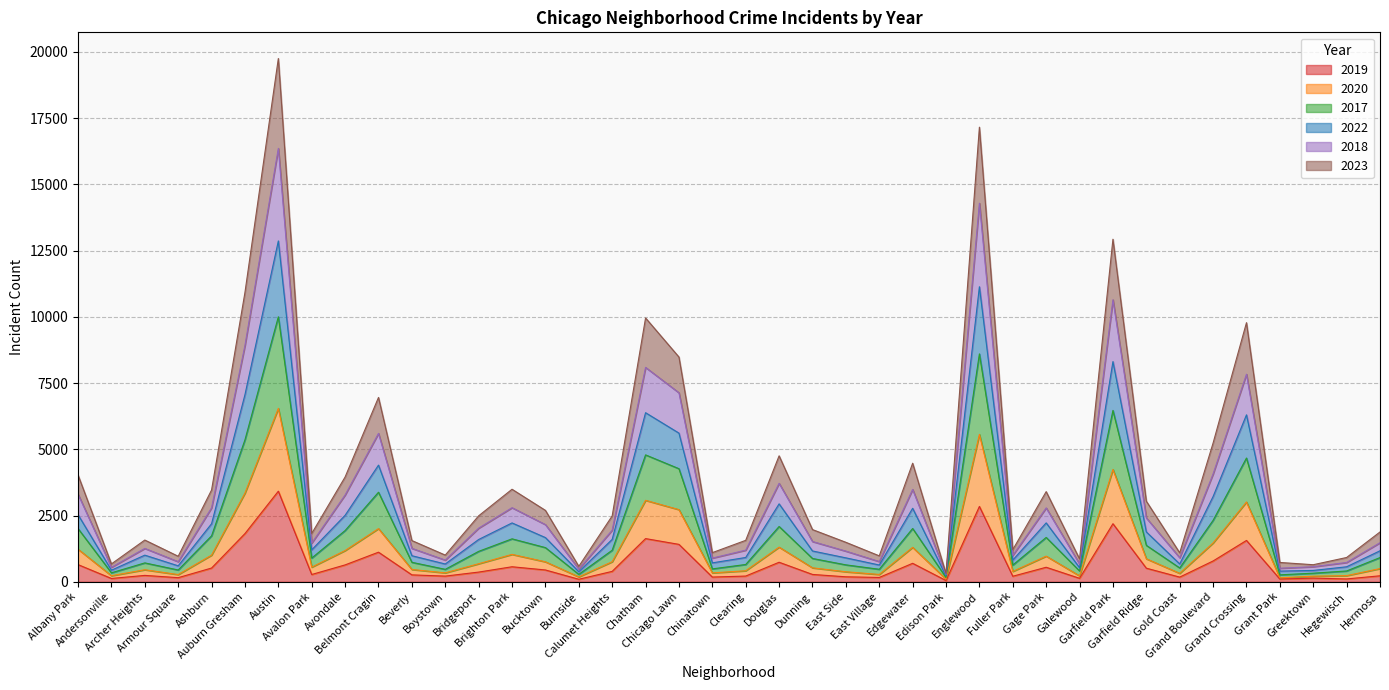

Is it true that 2018 equals 2805 at Bridgeport?

False